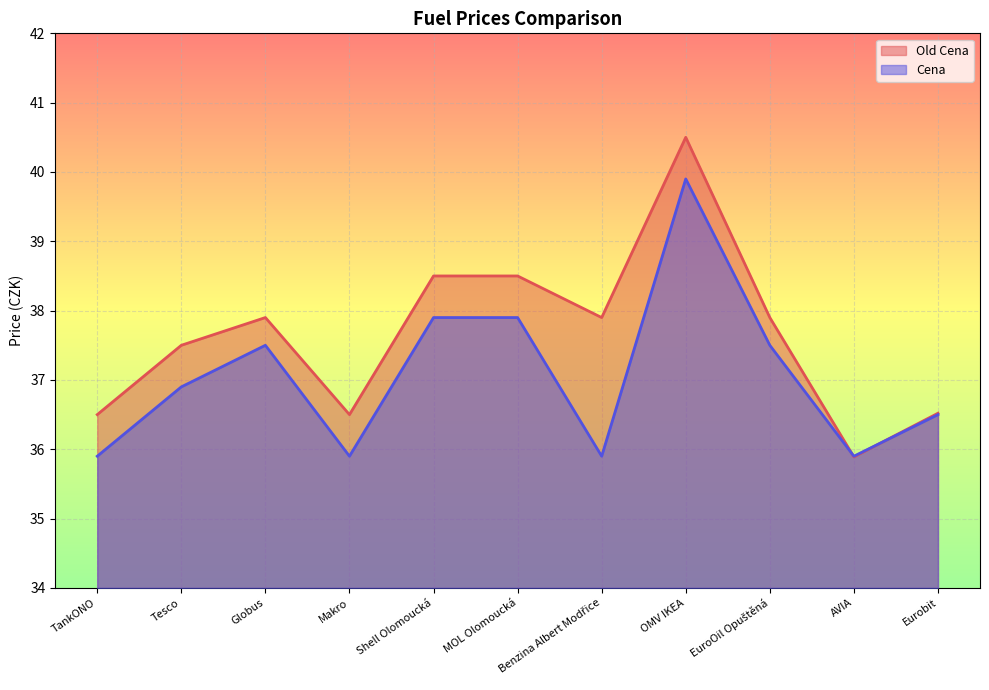

Which category has the highest value across all series?

OMV IKEA